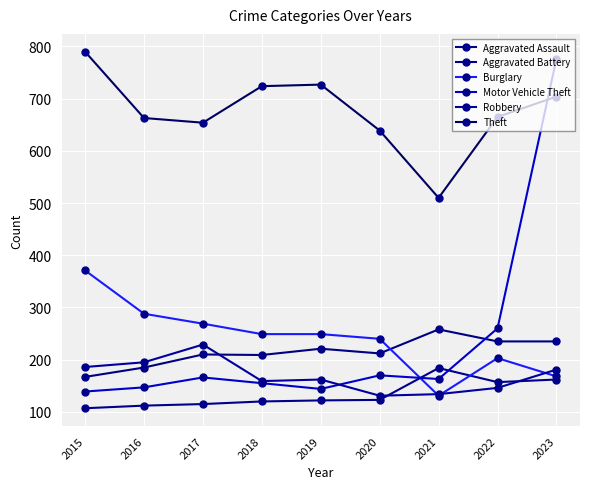

Which category has the highest value across all series?

2015